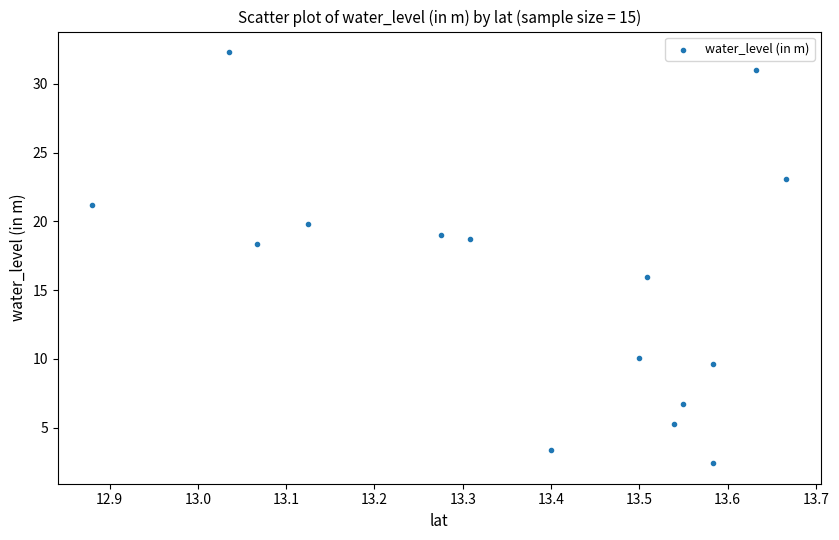

What is the range of X values (max minus min)?

0.8